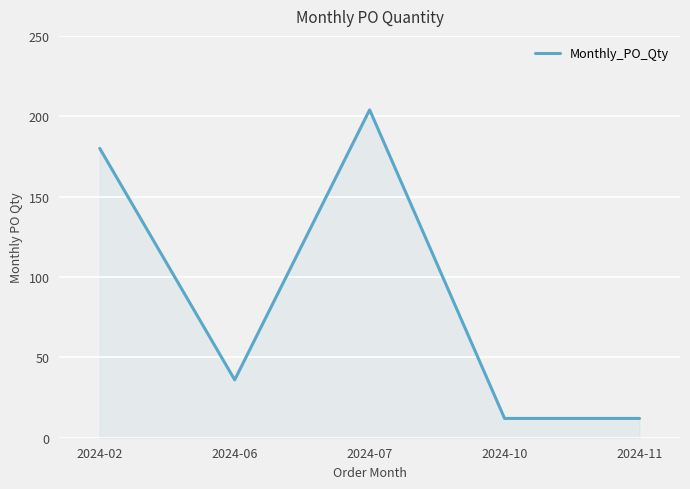

Reading left to right, list all the values displayed in this chart.

2024-02=180	2024-06=36	2024-07=204	2024-10=12	2024-11=12